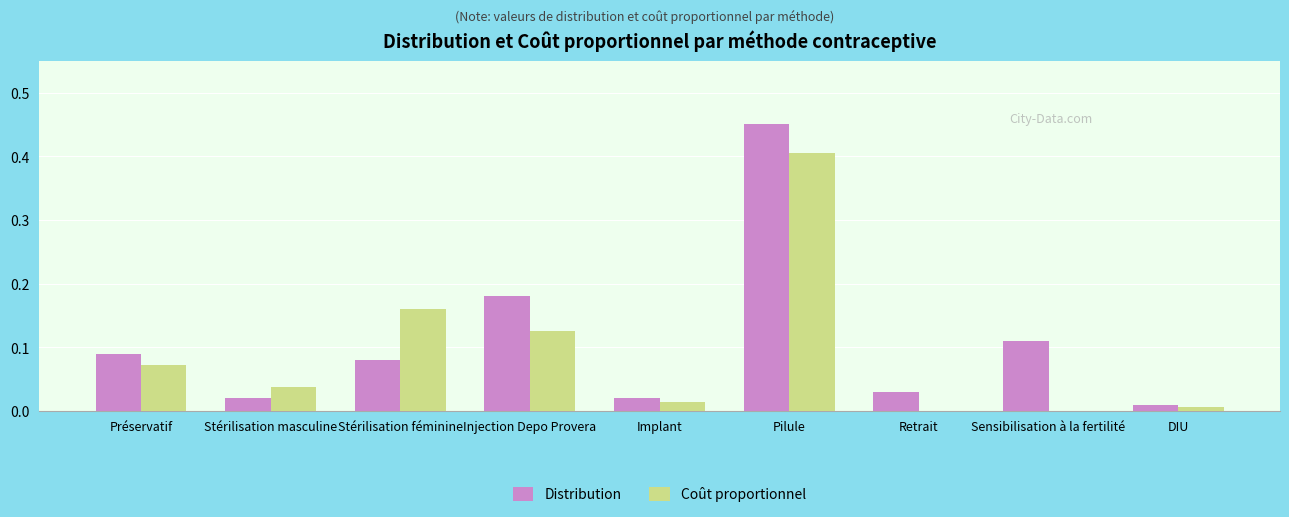

Which category has the highest value in the Distribution series?

Pilule